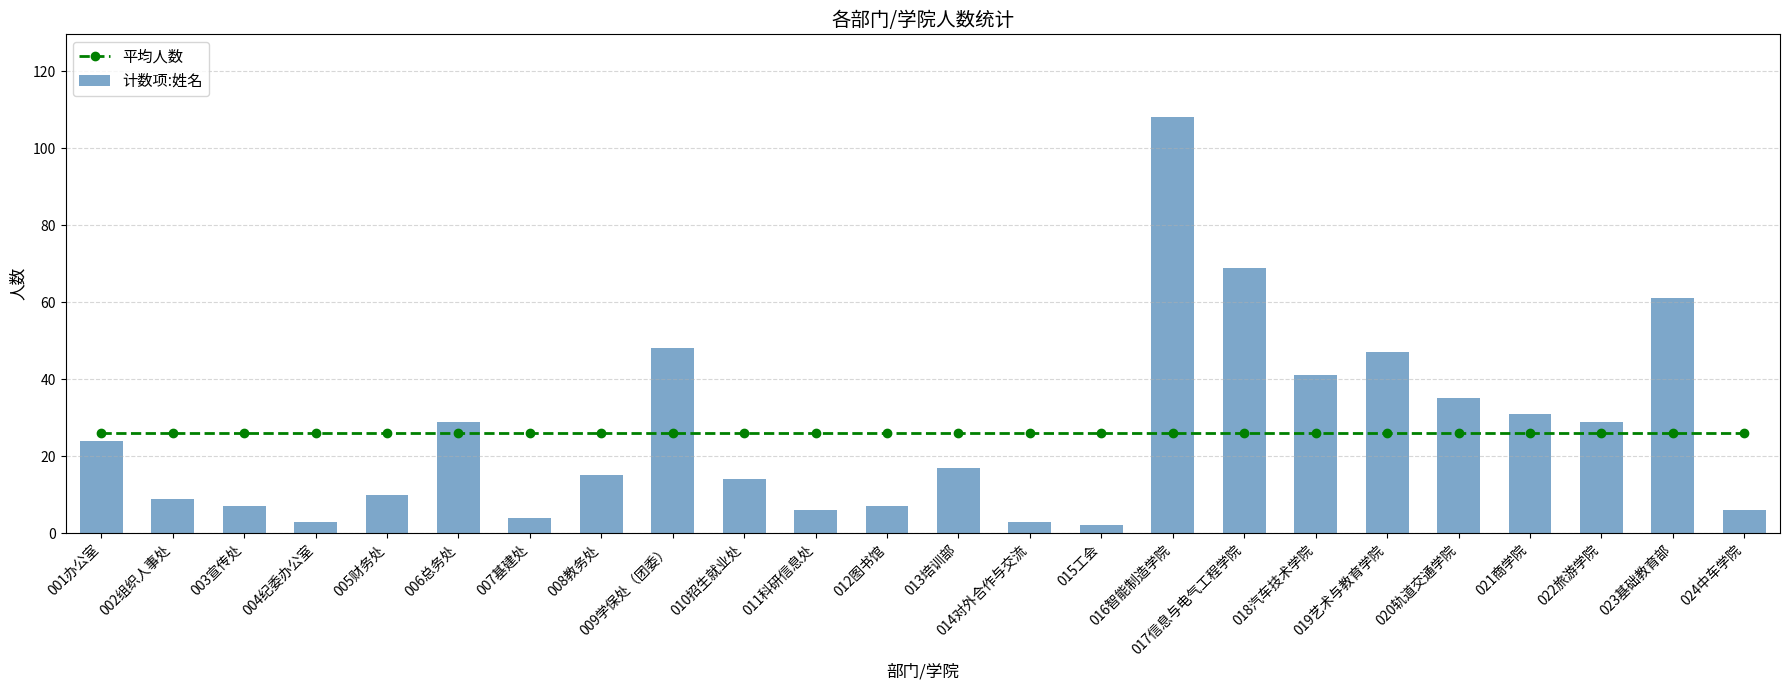

At which label is 计数项:姓名 closest to 55?

023基础教育部